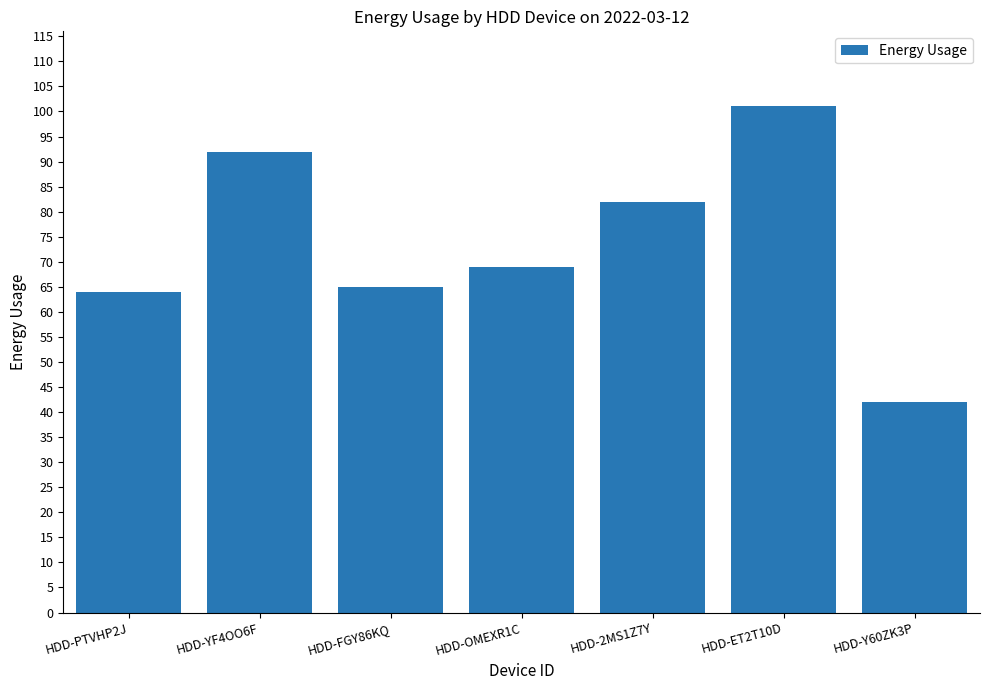

Between HDD-2MS1Z7Y and HDD-YF4OO6F, which is larger?

HDD-YF4OO6F